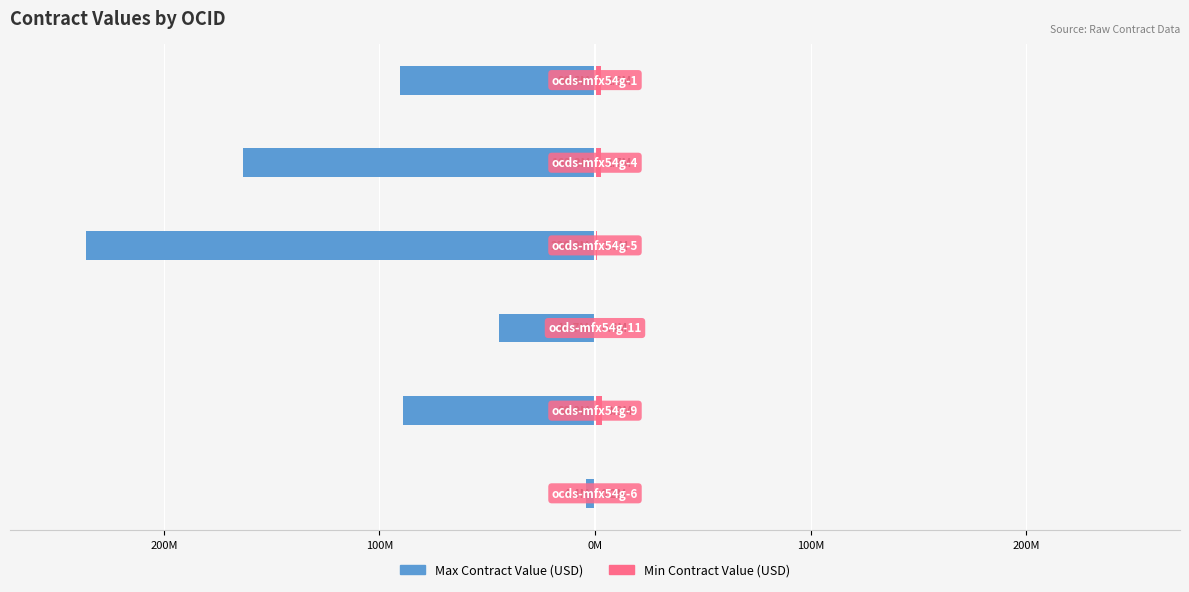

How many data points in Min Contract Value (USD) are less than 2581504?

3